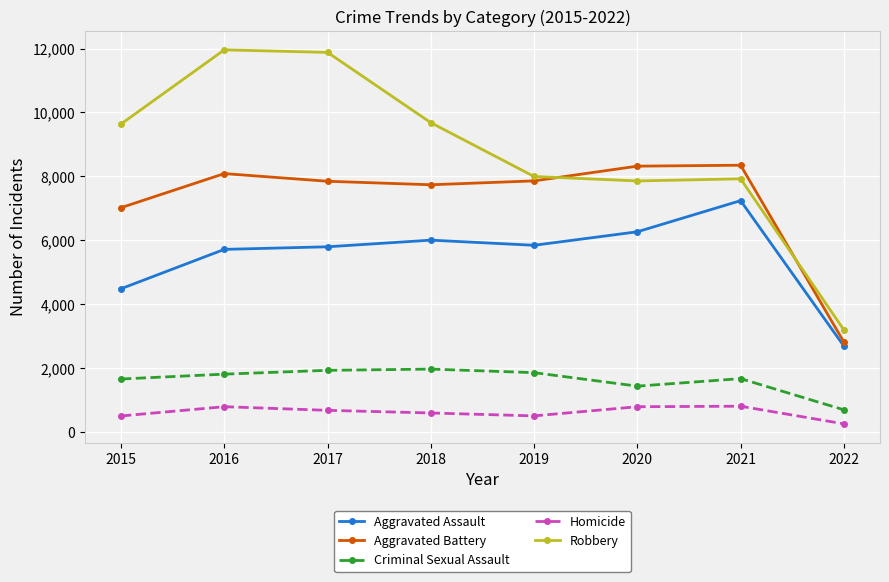

What value does the Aggravated Battery series have at 2015?

7018